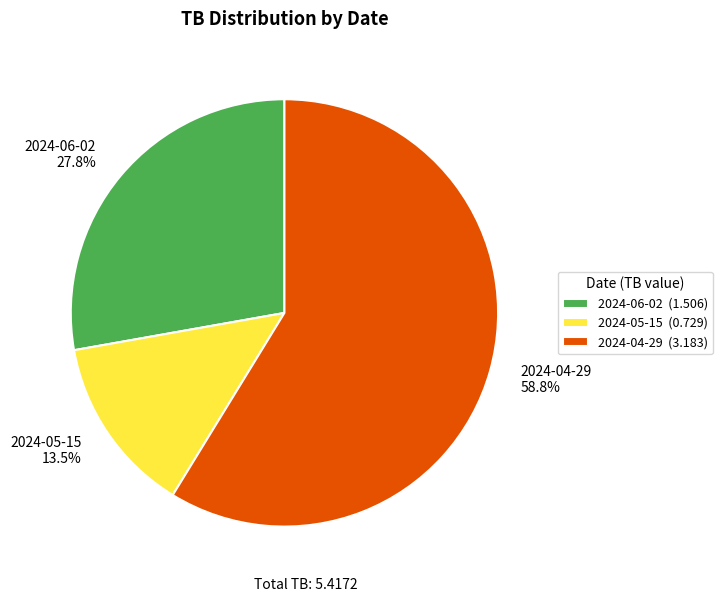

Is 2024-05-15 the majority of the pie?

No